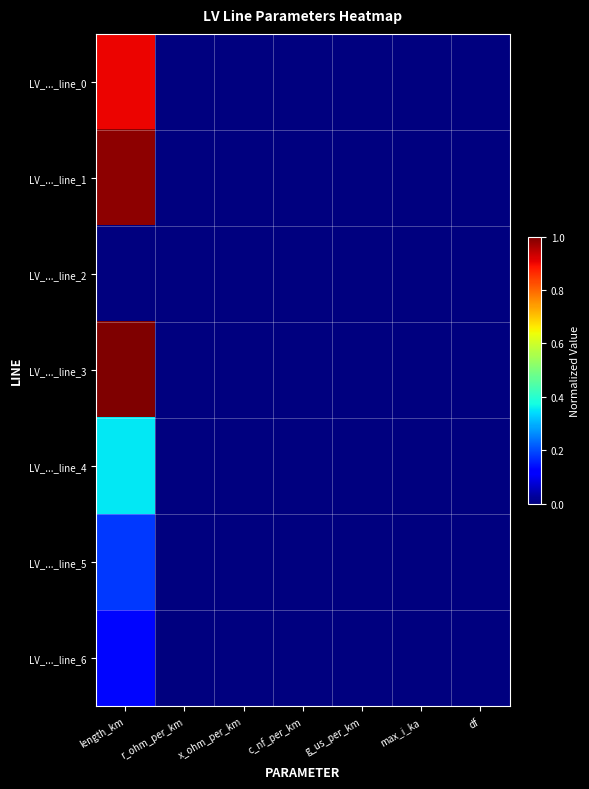

Rank the series by their maximum value, from lowest to highest.

LV_..._line_2, LV_..._line_6, LV_..._line_5, LV_..._line_4, LV_..._line_0, LV_..._line_1, LV_..._line_3